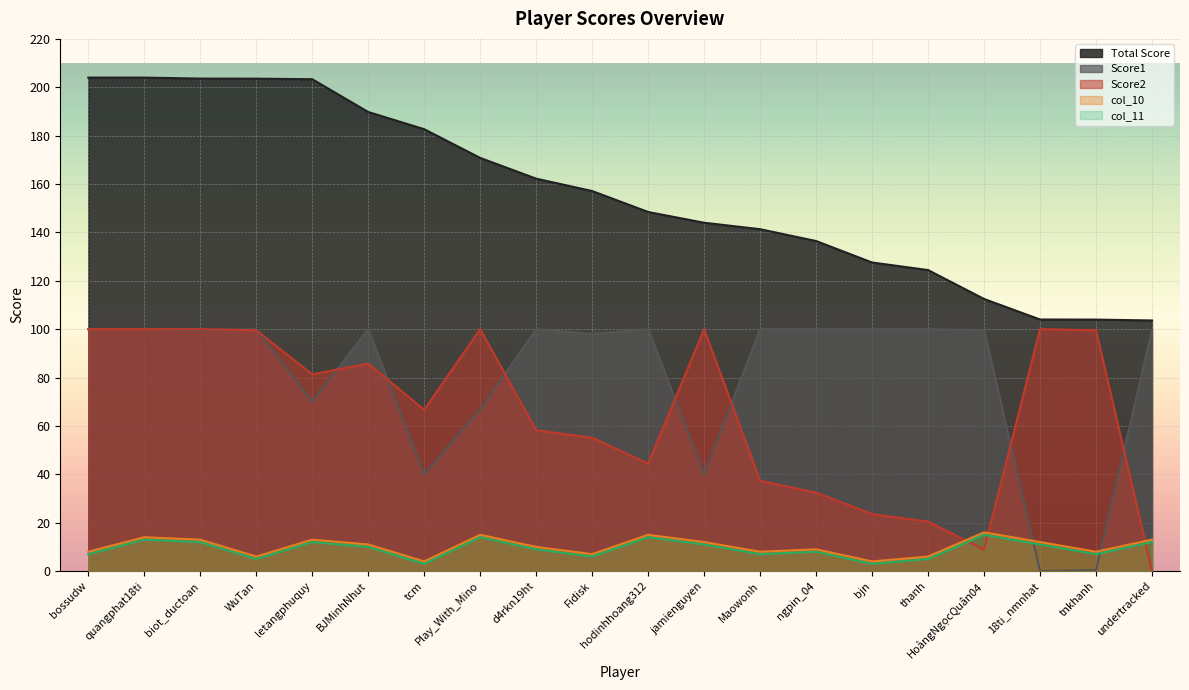

Where does the Total Score series first go above 157?

bossudw